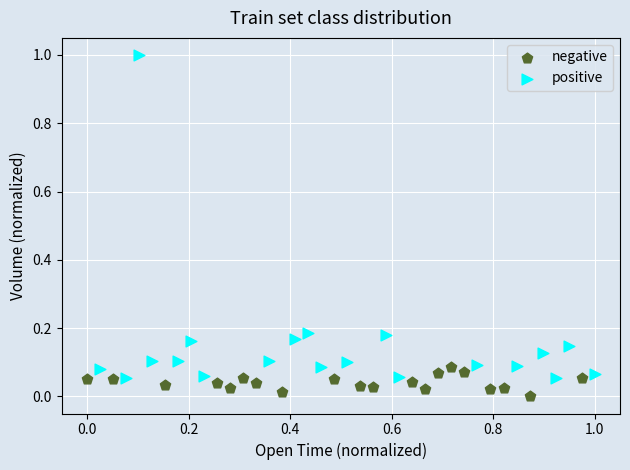

Which series contains the lowest Y value?

negative